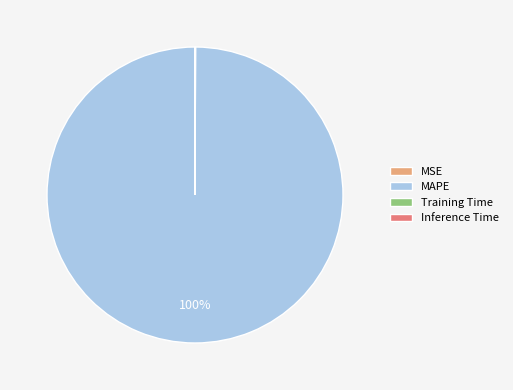

To the nearest percent, what is the difference between the largest and smallest slice percentages?

100%